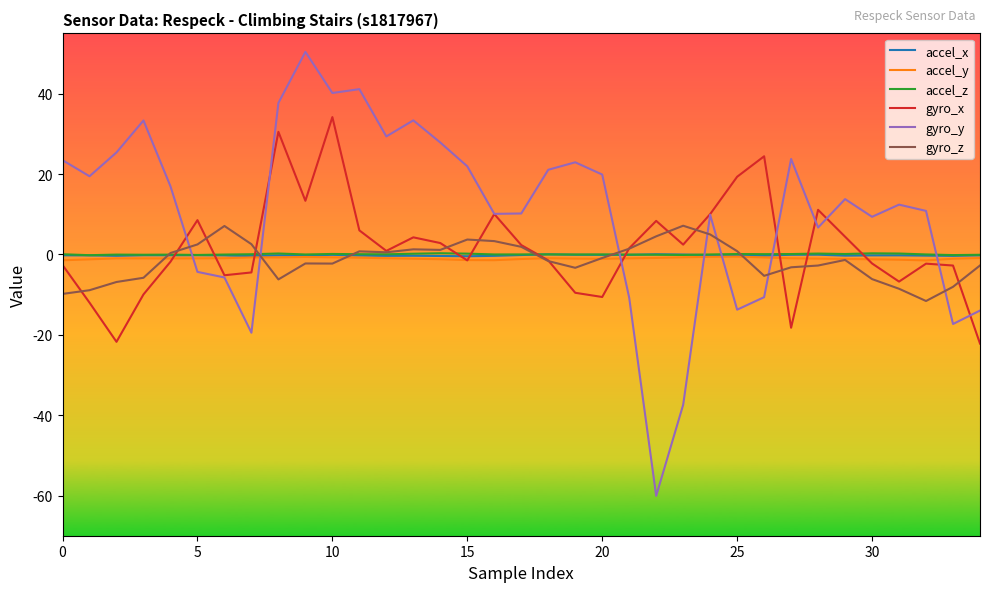

Which series has the widest spread of values?

gyro_y